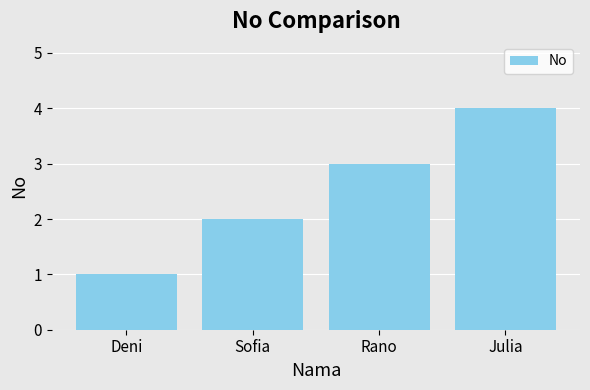

The value at Deni is 2. True or false?

False